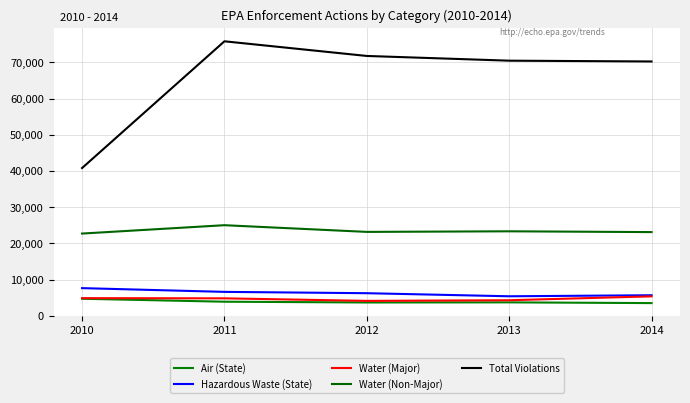

How many lines are shown in the chart?

5